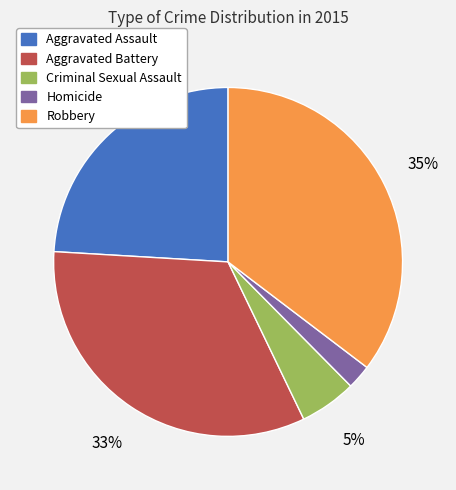

True or false: Homicide accounts for 12% of the total.

False